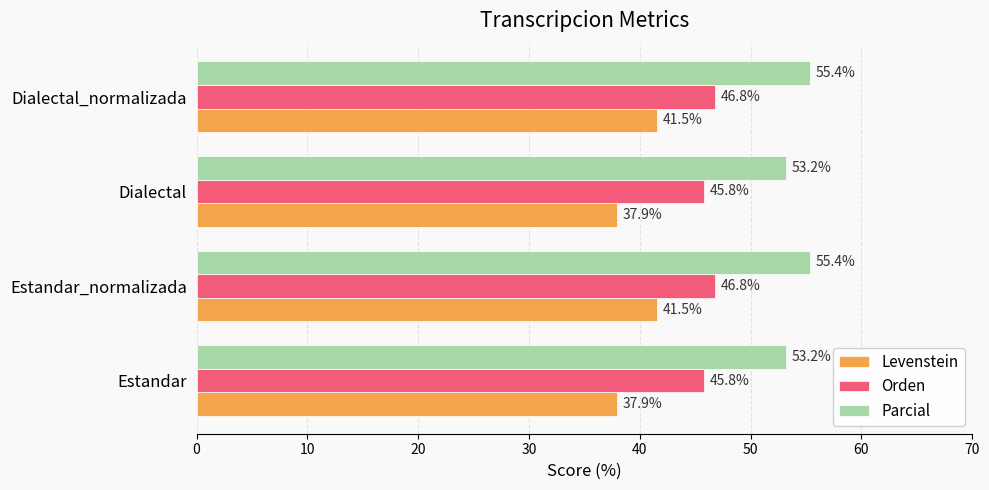

List the series in order of their overall mean, highest first.

Parcial, Orden, Levenstein